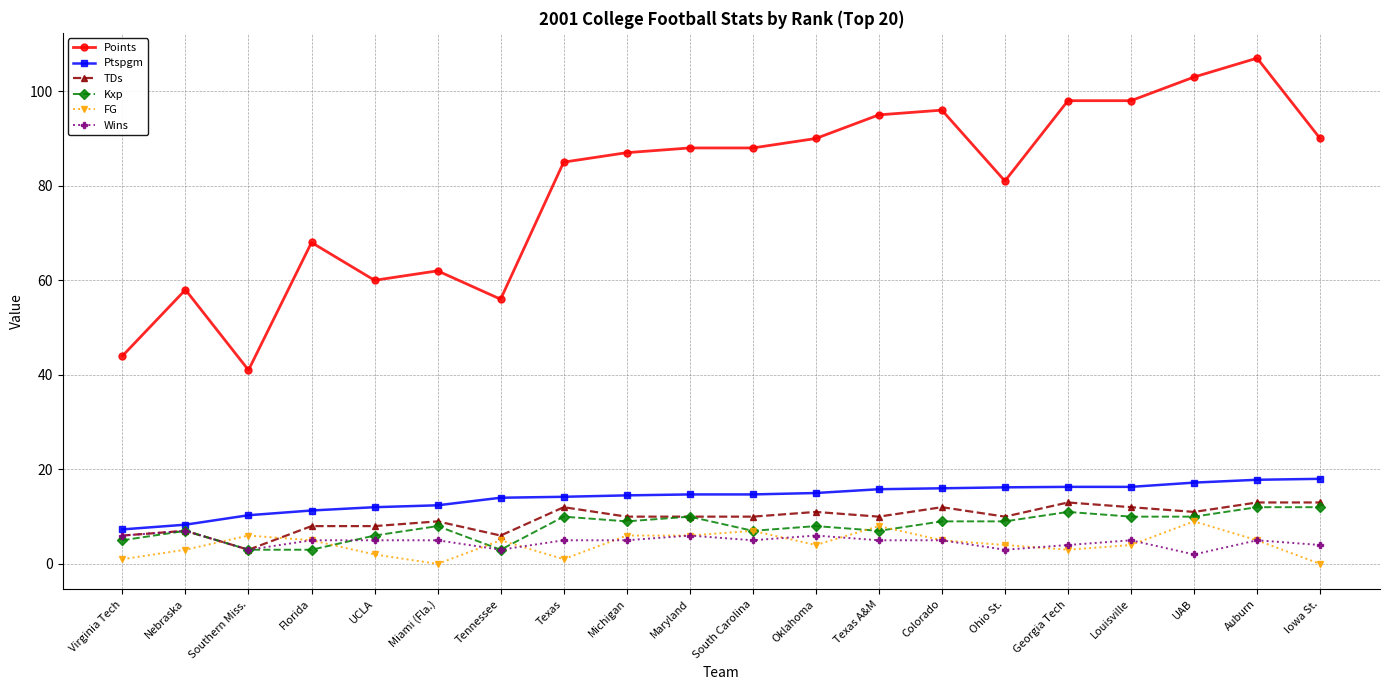

What is the sum of the TDs values at Auburn and Louisville?

25.0